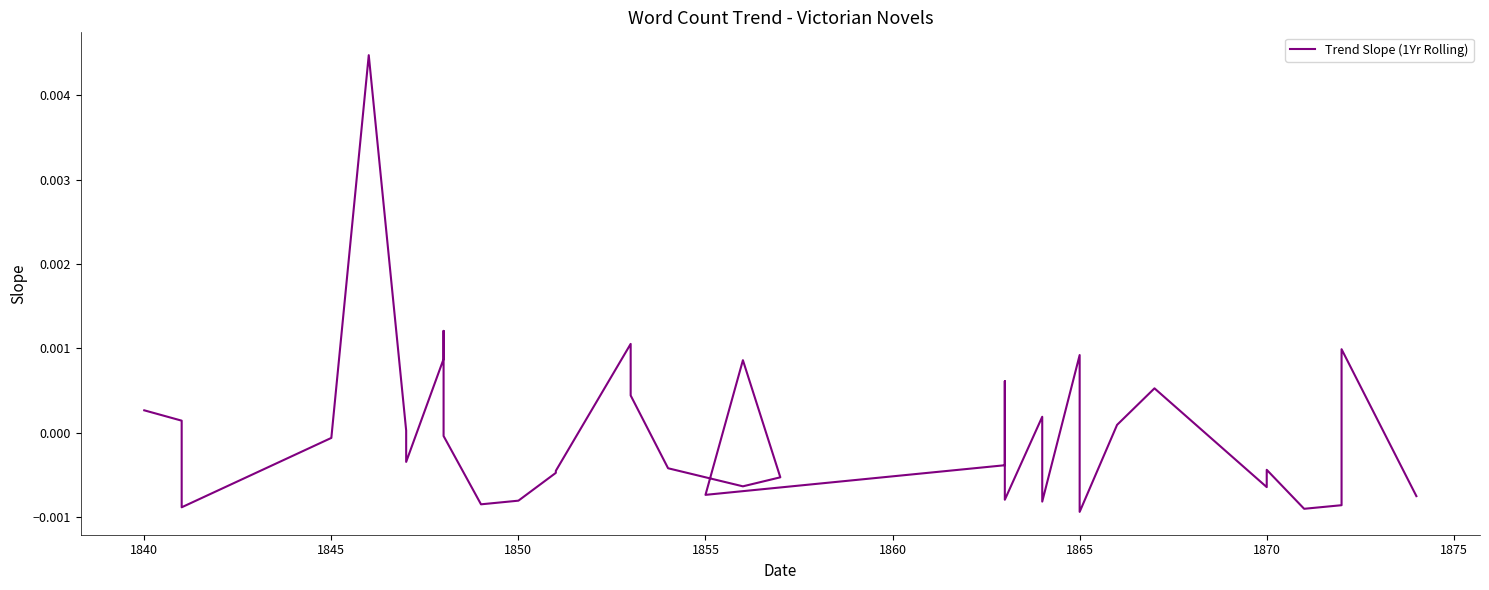

The chart shows a value of -0.0 at 1870. True or false?

False